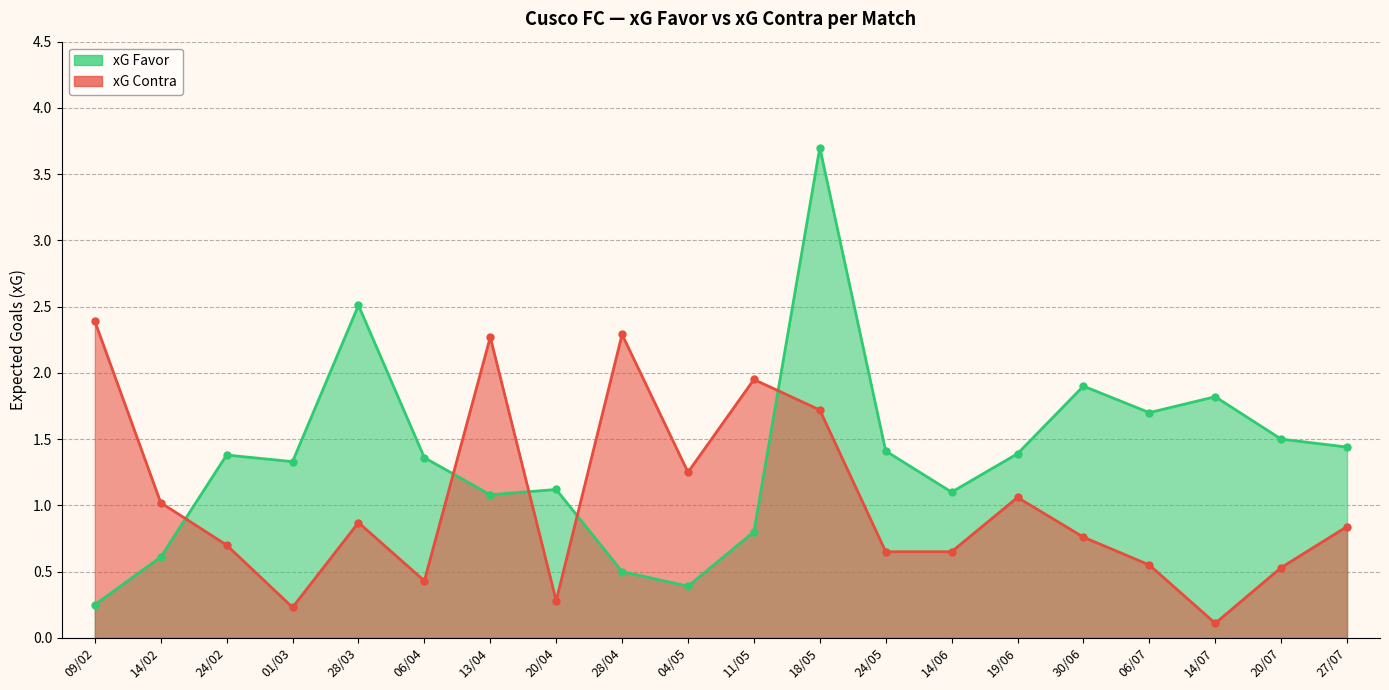

What is the total value across all series at 14/02?

1.6